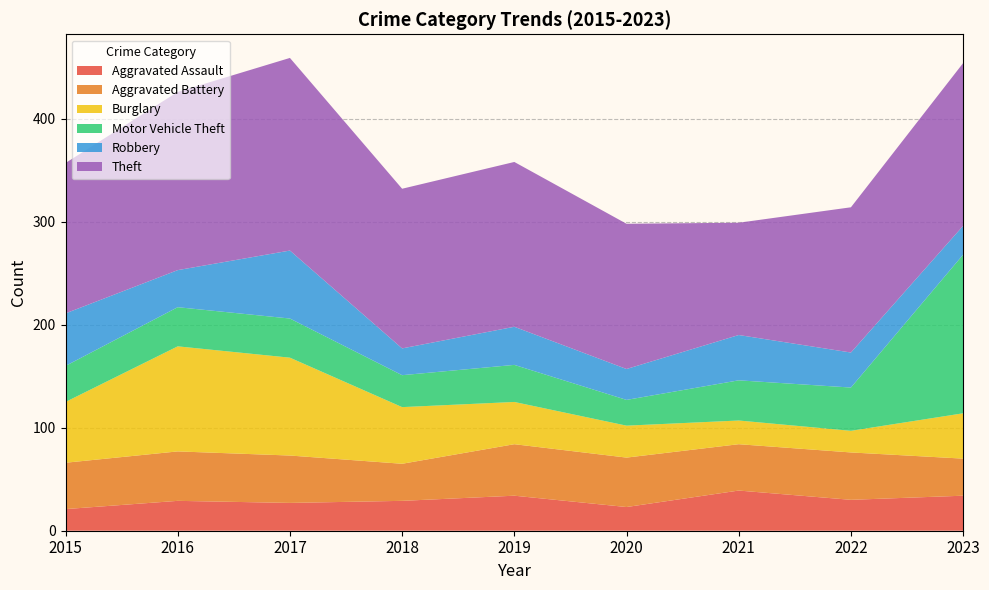

Reading right to left, what are all the values shown in this chart?

Aggravated Assault: 2023=34	2022=30	2021=39	2020=23	2019=34	2018=29	2017=27	2016=29	2015=21
Aggravated Battery: 2023=36	2022=46	2021=45	2020=48	2019=50	2018=36	2017=46	2016=48	2015=45
Burglary: 2023=44	2022=21	2021=23	2020=31	2019=41	2018=55	2017=95	2016=102	2015=59
Motor Vehicle Theft: 2023=154	2022=42	2021=39	2020=25	2019=36	2018=31	2017=38	2016=38	2015=35
Robbery: 2023=28	2022=34	2021=44	2020=30	2019=37	2018=26	2017=66	2016=36	2015=51
Theft: 2023=158	2022=141	2021=109	2020=141	2019=160	2018=155	2017=187	2016=173	2015=146